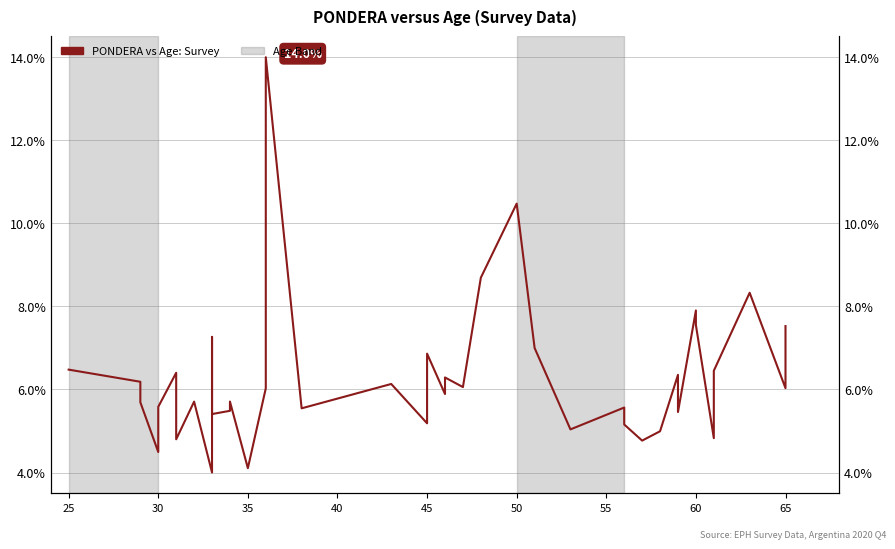

True or false: the data has more than 2 interior local peaks.

True